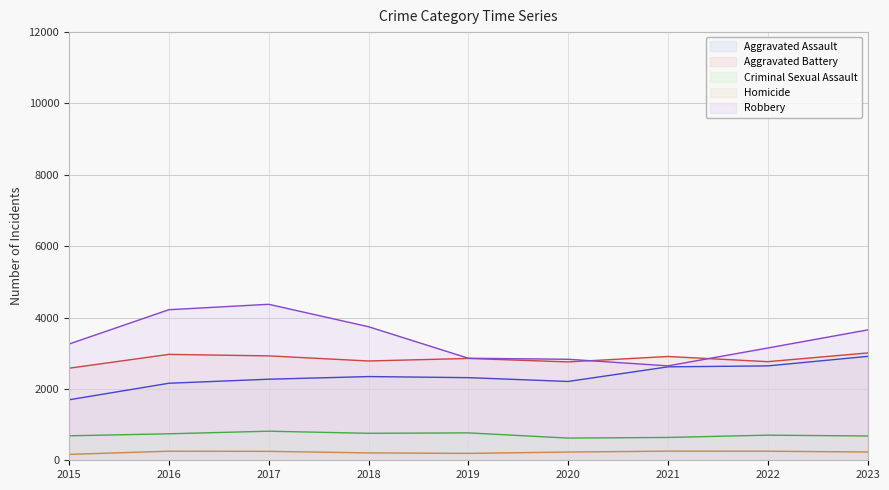

True or false: Homicide and Aggravated Battery cross at least once.

False